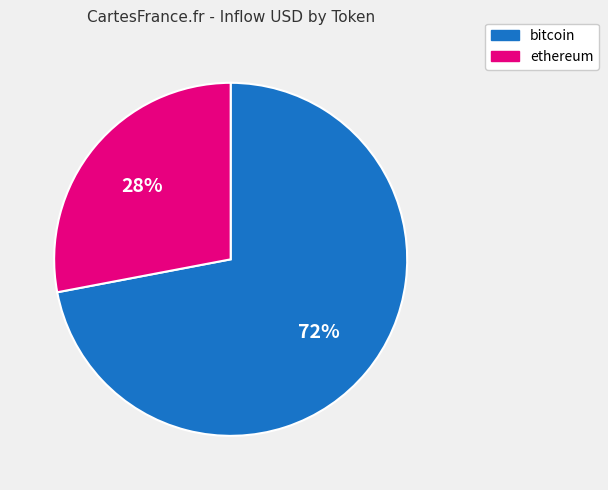

The ethereum slice represents 28% of the pie. True or false?

True